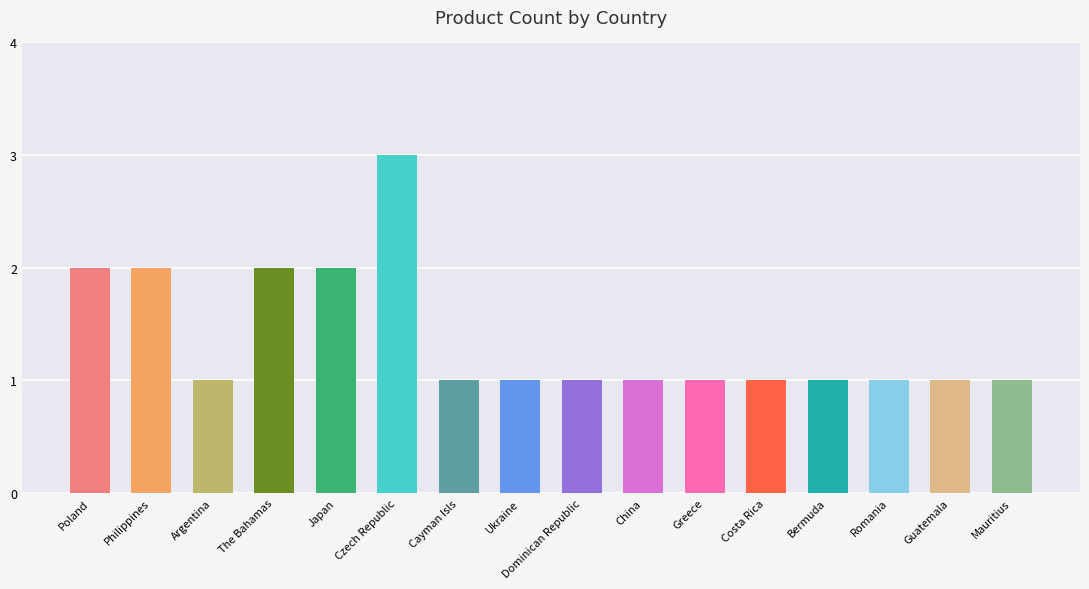

True or false: the data shows 1 at Bermuda.

True